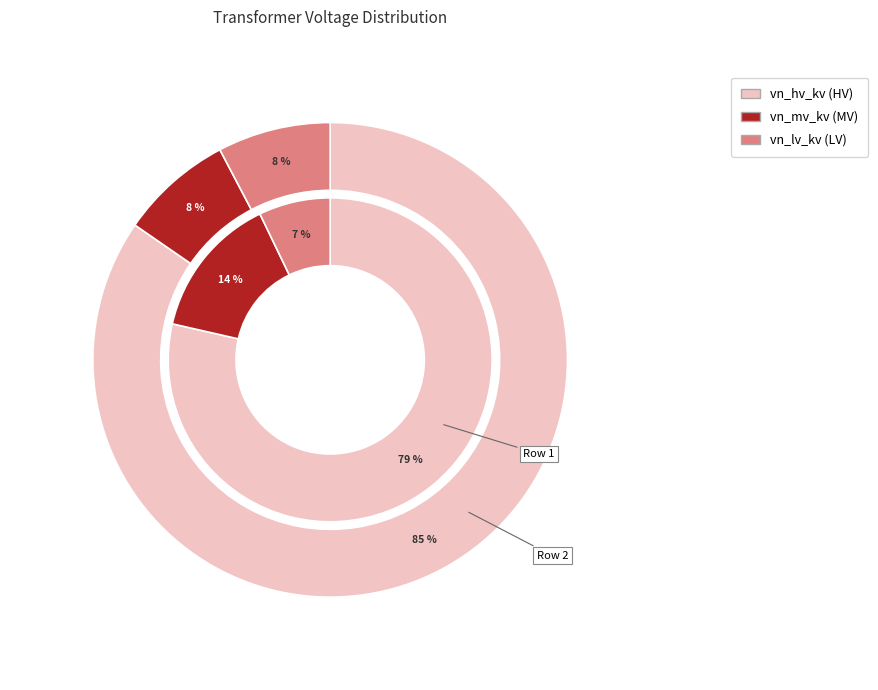

At 63/25/38 MVA 110/10/10 kV, list the series in order from largest to smallest.

vn_hv_kv, vn_mv_kv, vn_lv_kv